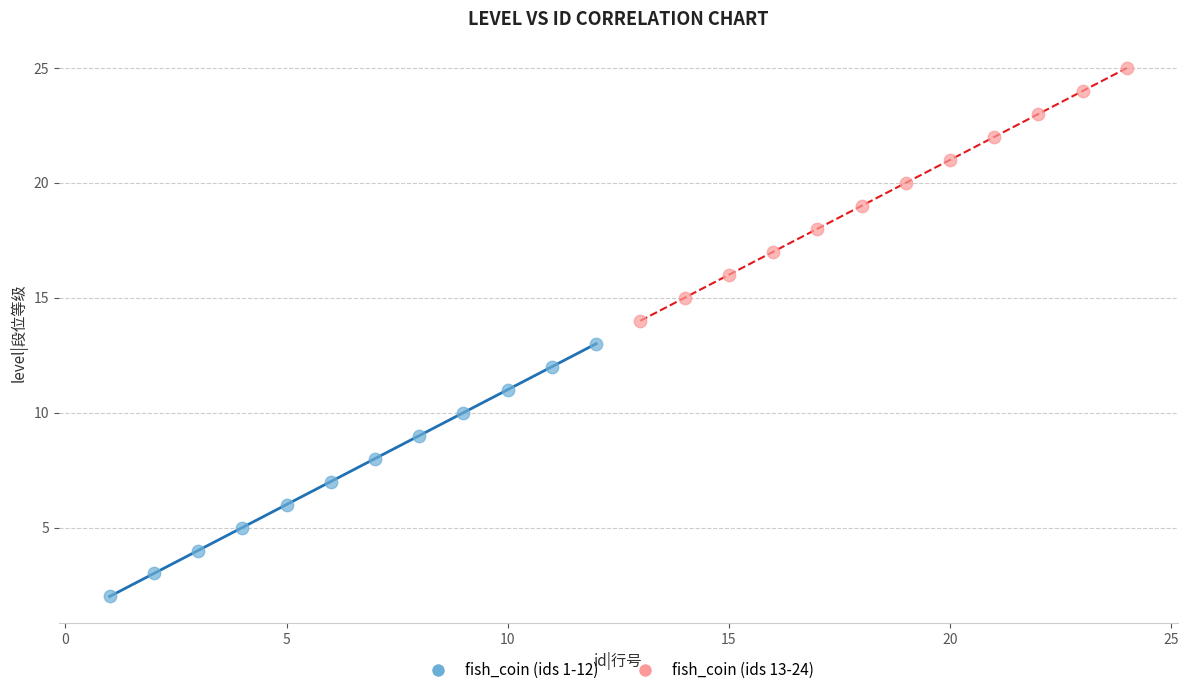

Which series contains the lowest Y value?

fish_coin (ids 1-12)